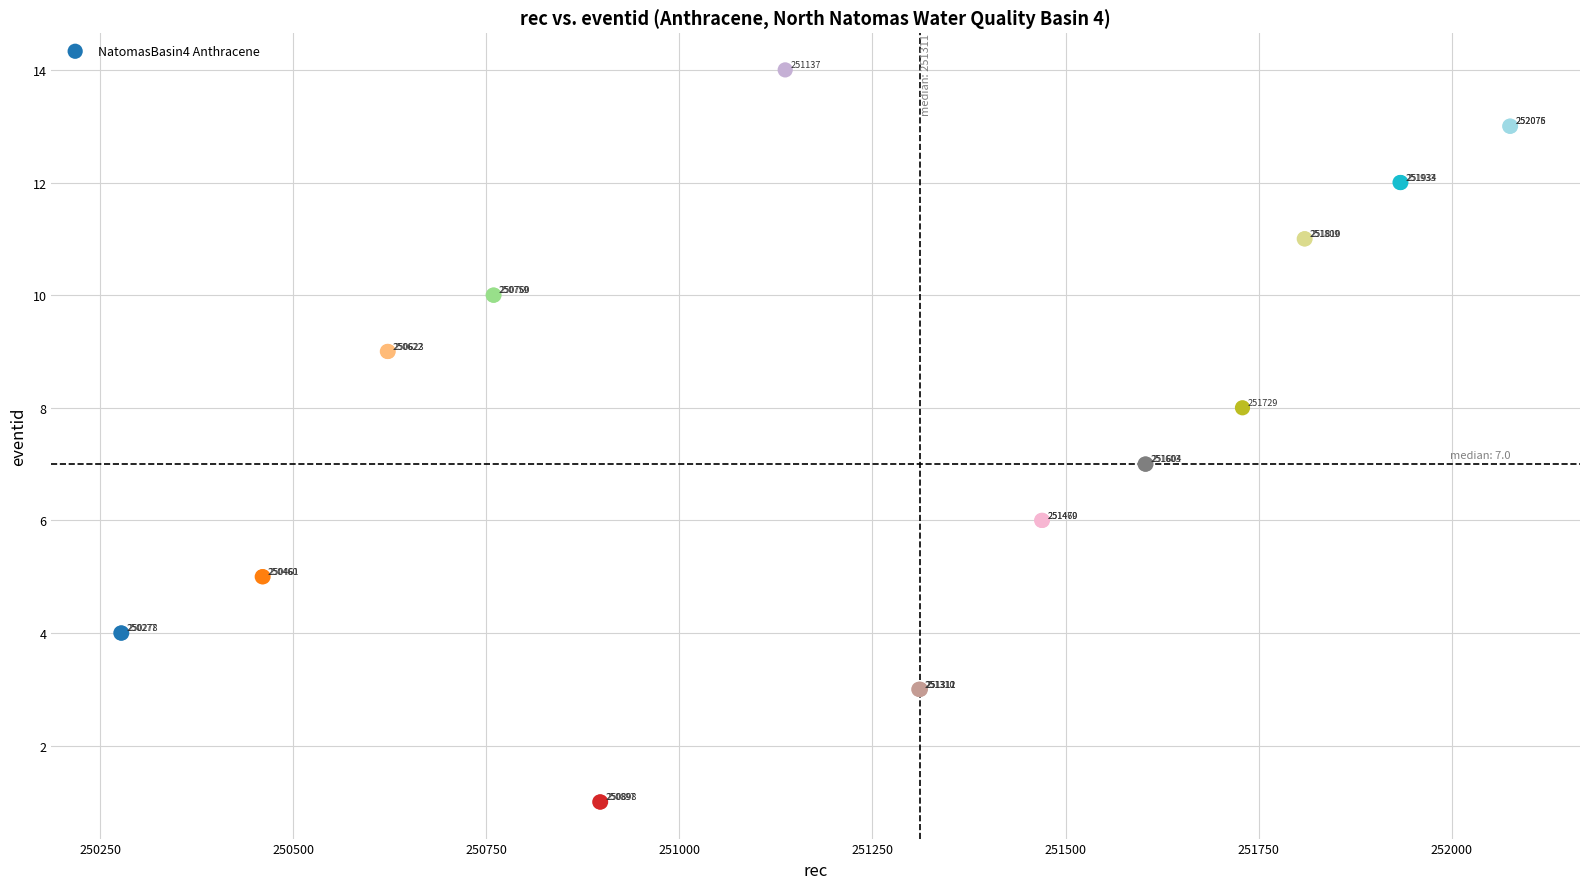

What Y value in the scatter plot is closest to 7?

7